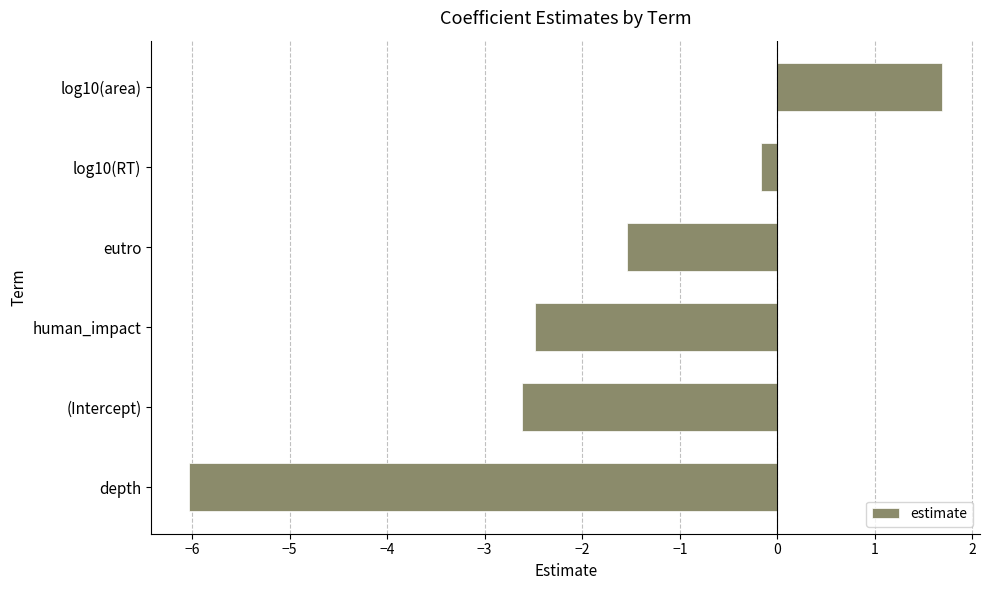

What is the smallest value displayed?

-6.0